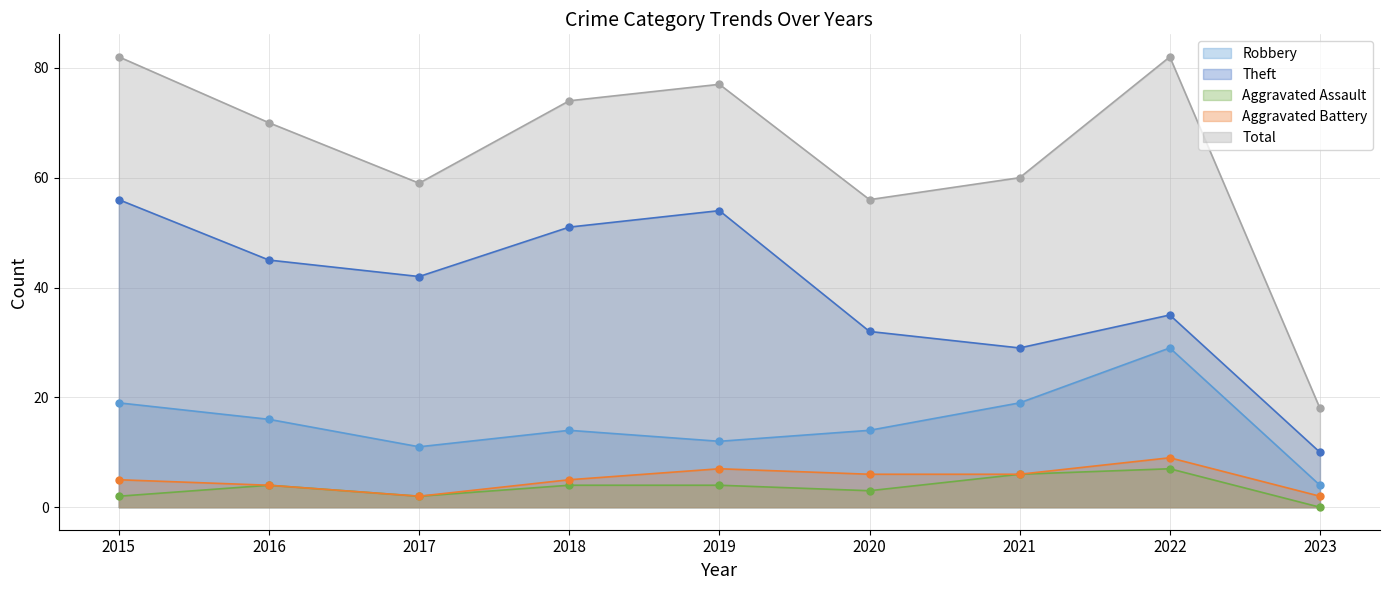

What is the lowest value of the Robbery series?

4